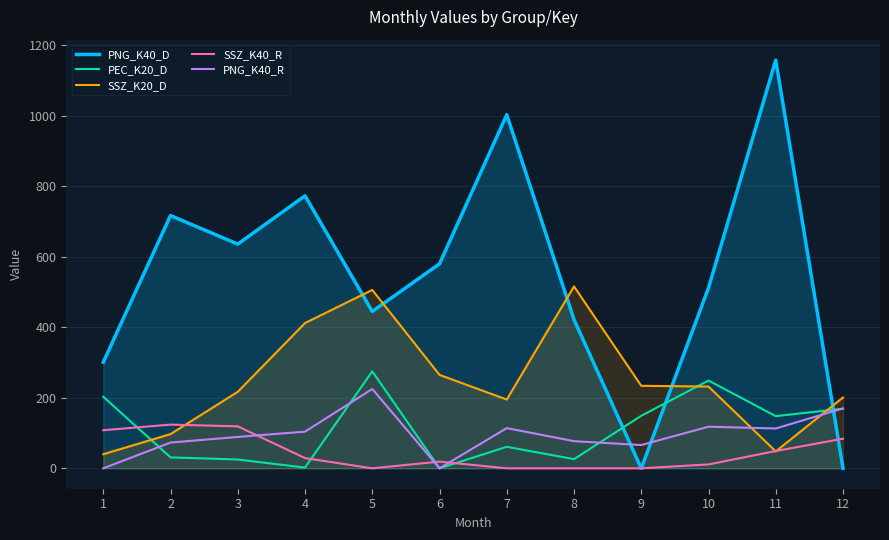

What is the sum of the SSZ_K40_R values at 11 and 12?

133